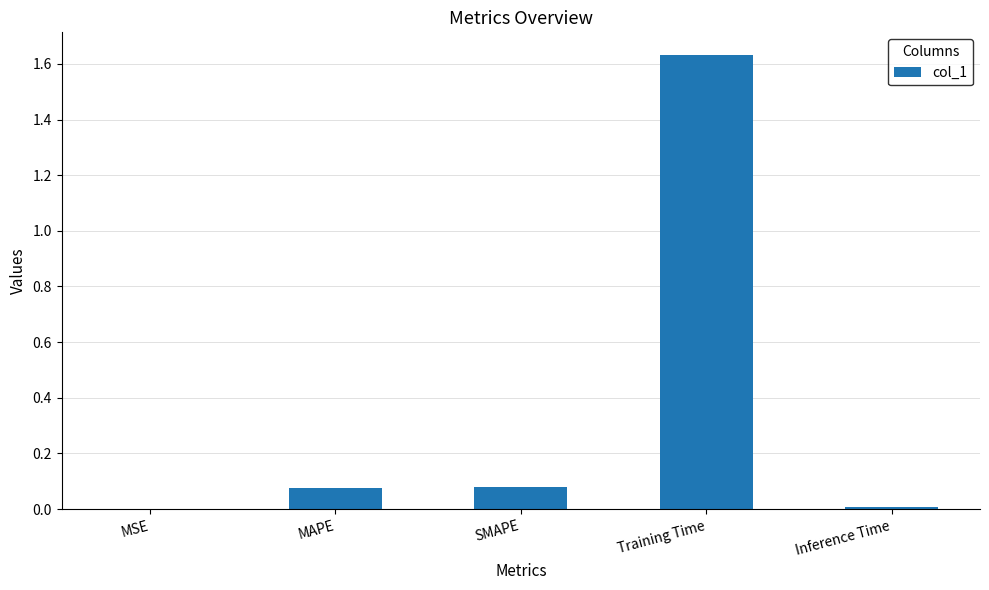

True or false: the data shows 0.0 at Inference Time.

True